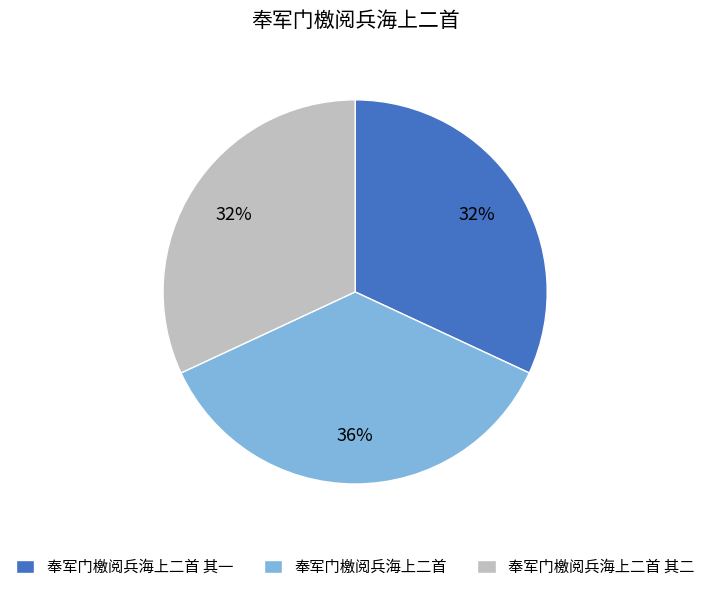

How many segments does this pie chart have?

3